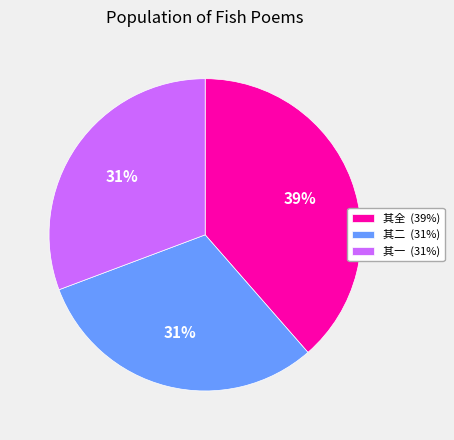

Does any single category account for the majority?

No